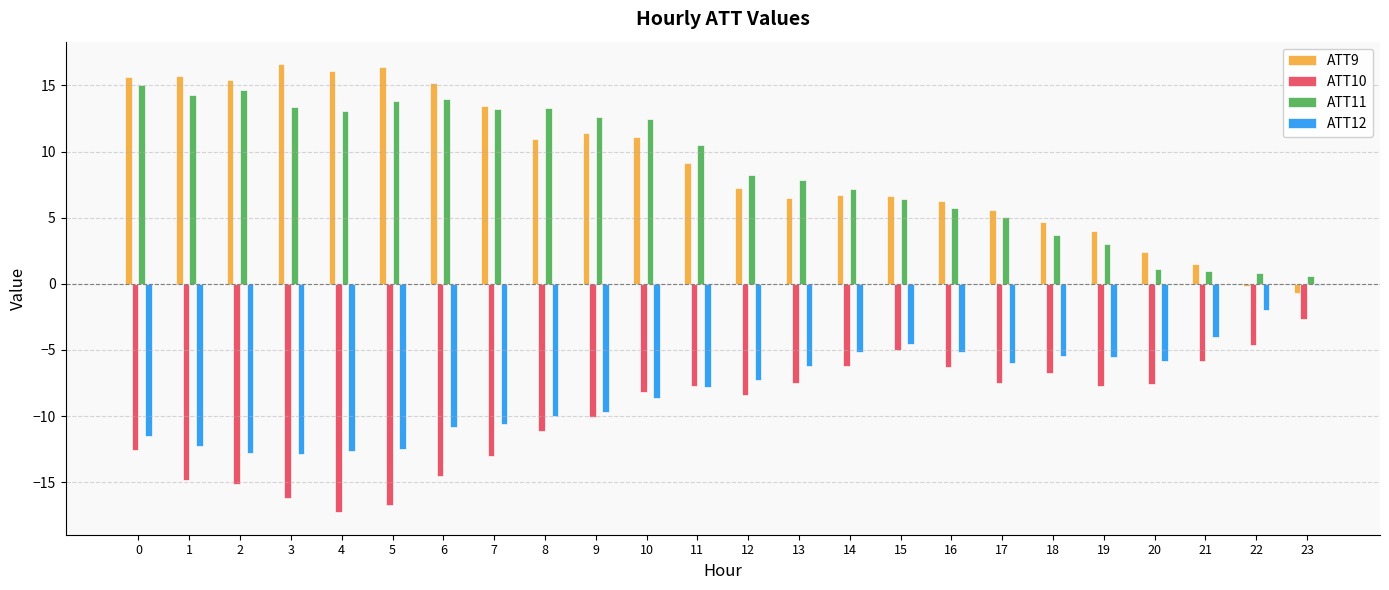

What is the maximum value for ATT9?

16.6